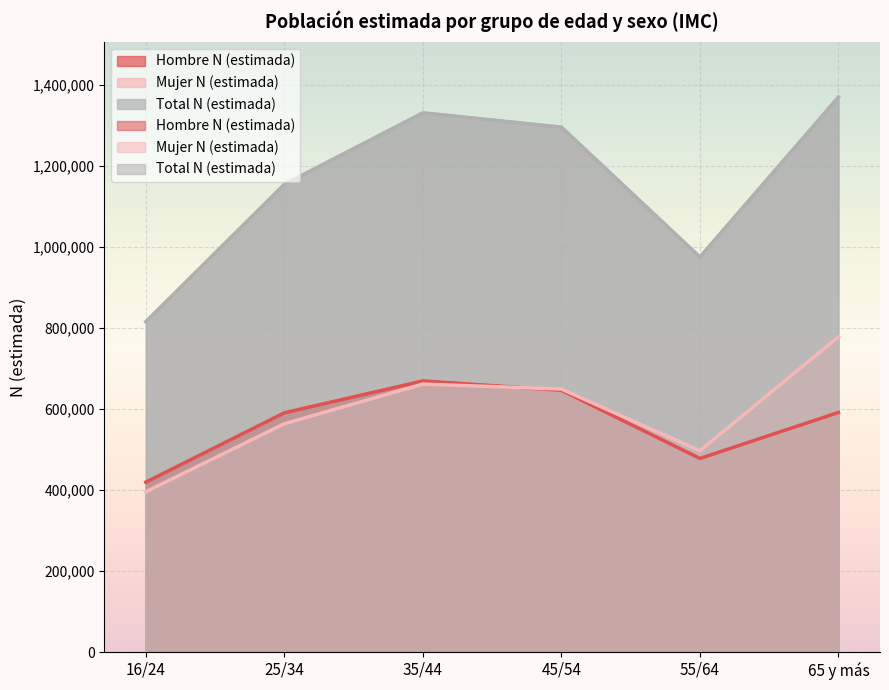

What are all the series names shown in the legend?

Hombre N (estimada), Mujer N (estimada), Total N (estimada)